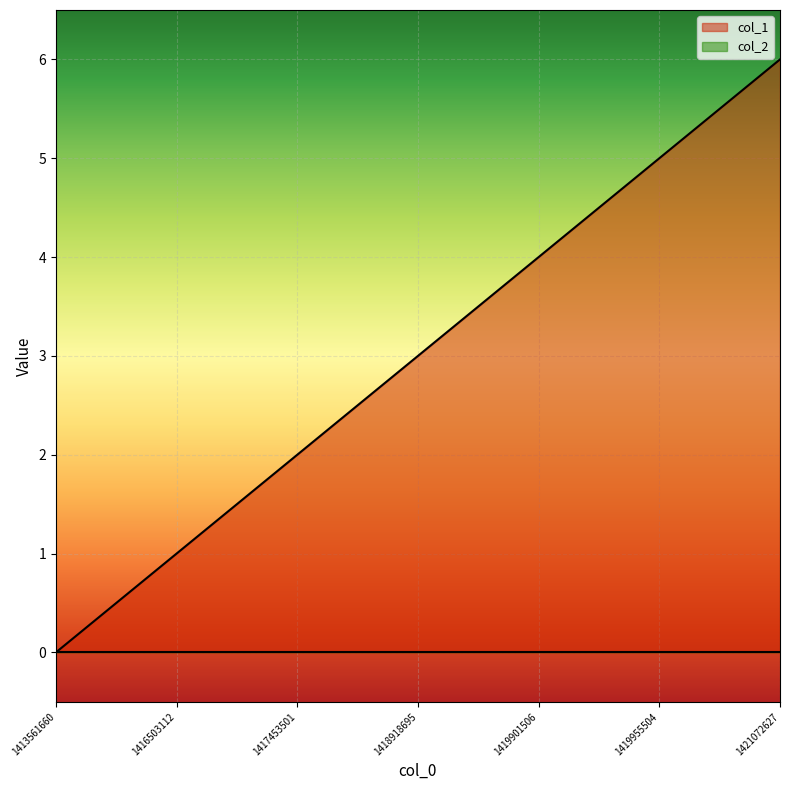

How many values are between 1 and 5?

5